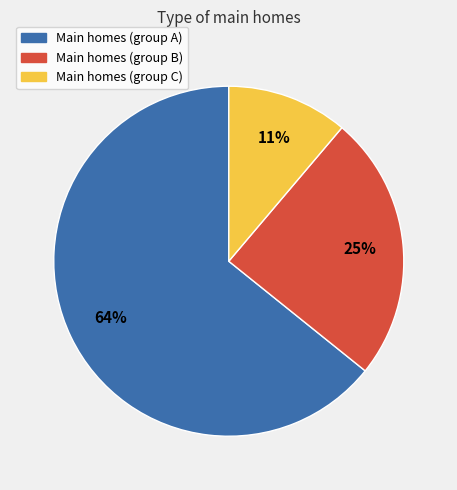

How many segments does this pie chart have?

3